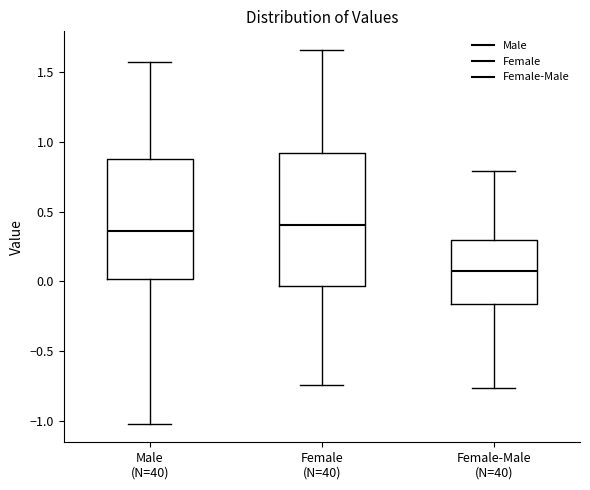

Comparing the boxes themselves (not the whiskers), which one is the tallest?

Female (N=40)